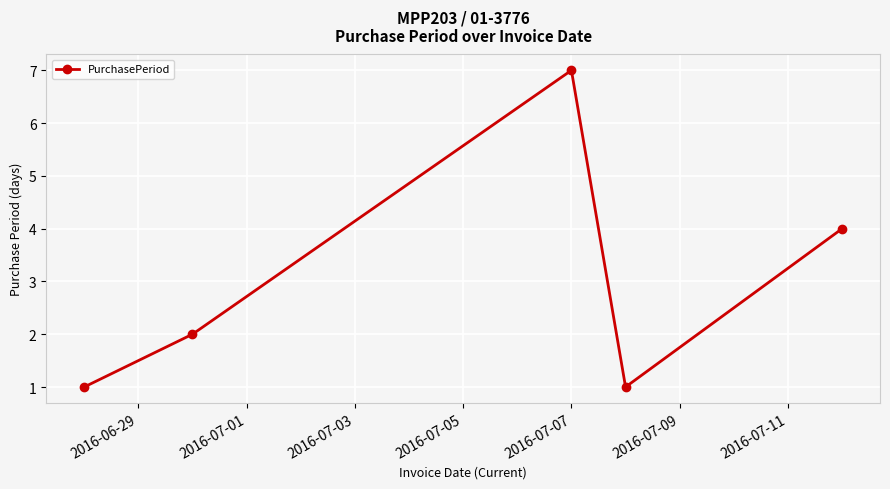

How many interior local valleys (lower than both neighbors) does the data have?

1